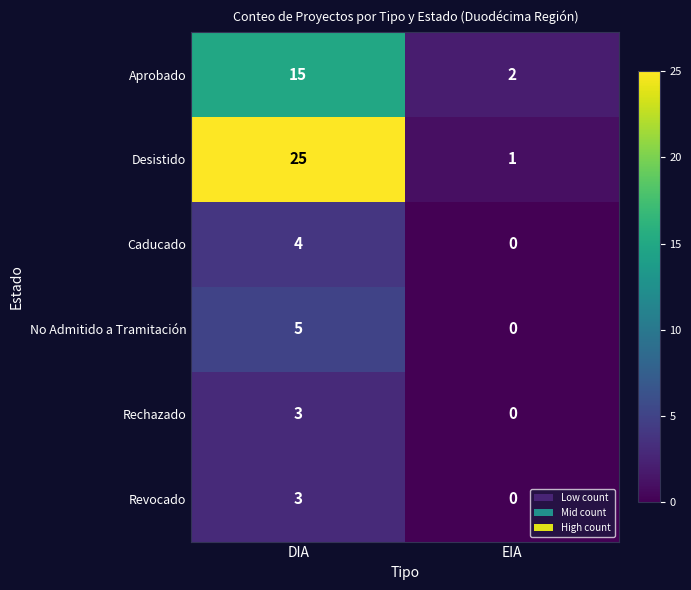

What is the highest value of the Aprobado series?

15